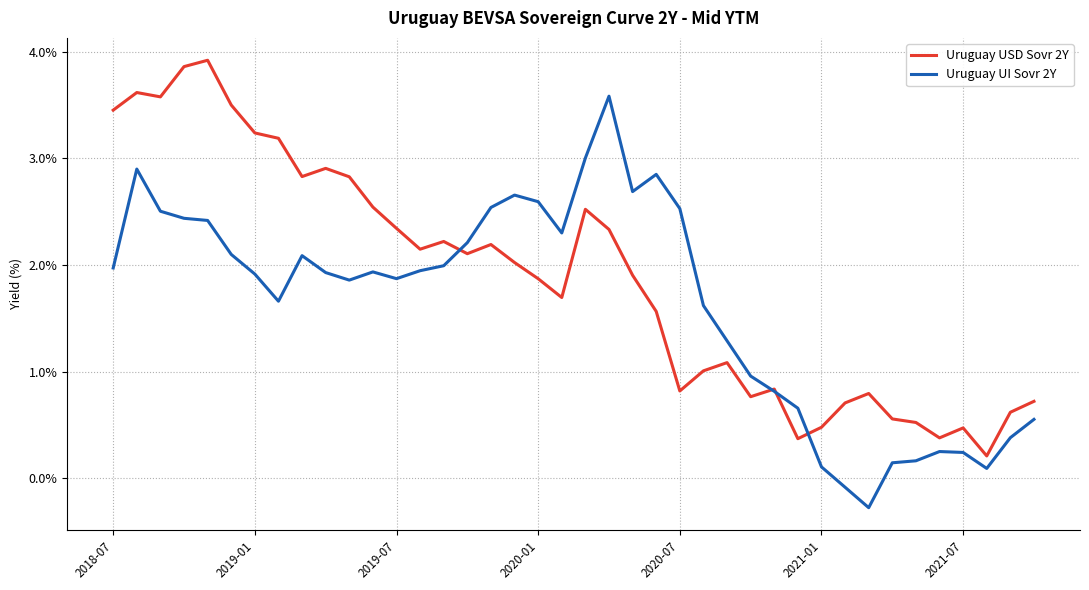

Which series ends up on top after the final intersection of Uruguay UI Sovr 2Y and Uruguay USD Sovr 2Y?

Uruguay USD Sovr 2Y